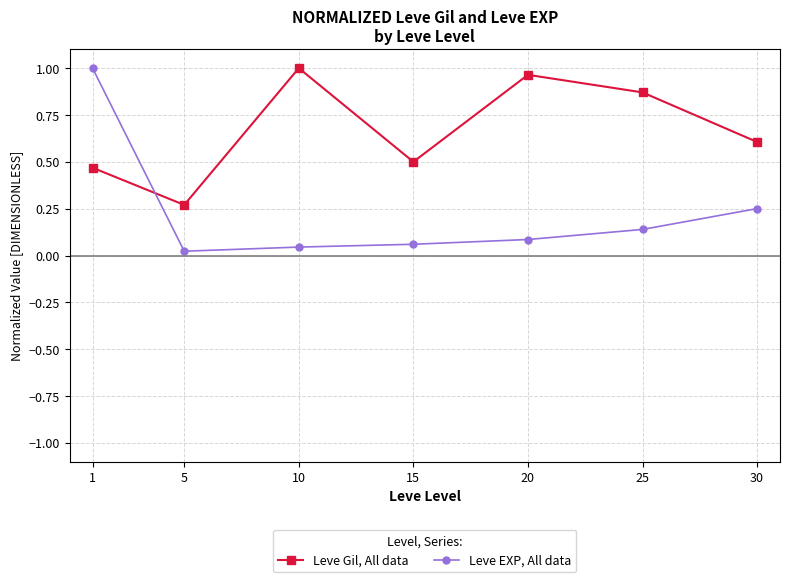

List the series in order of their overall mean, lowest first.

Leve EXP, All data, Leve Gil, All data